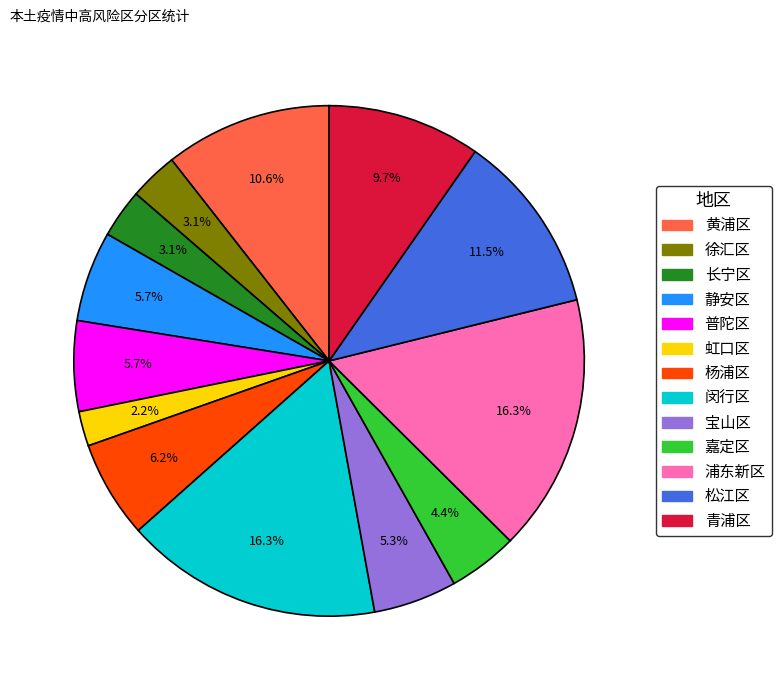

Does 宝山区 represent more than half of the total?

No